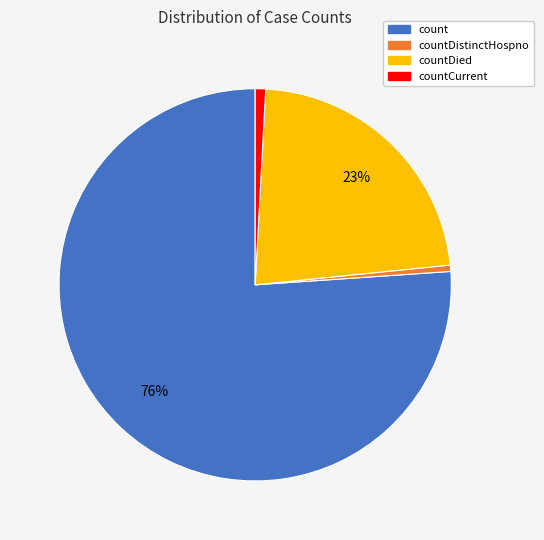

Is there any slice that represents more than half of the pie?

Yes